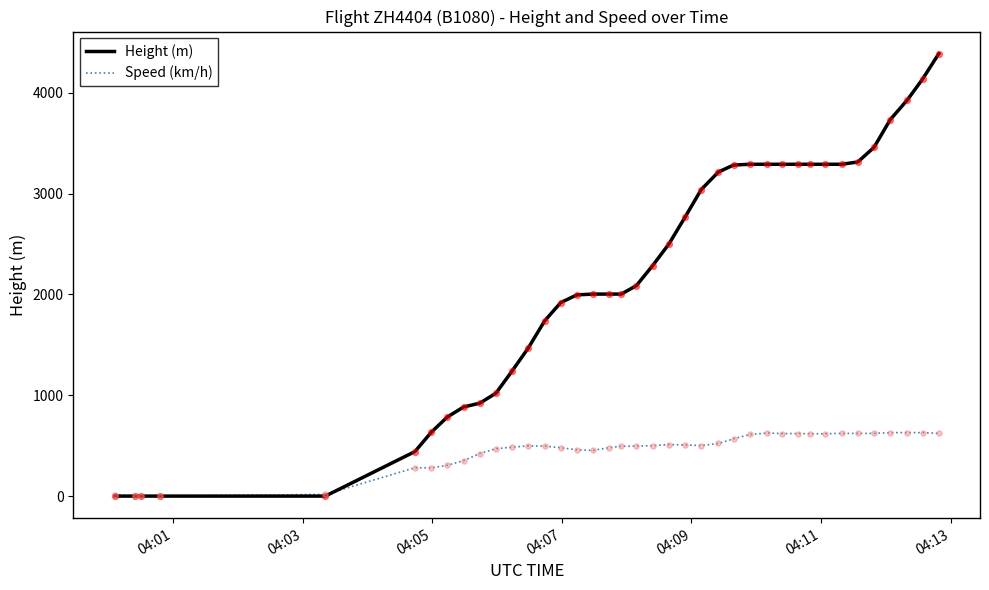

What is the greatest value displayed?

4389.1